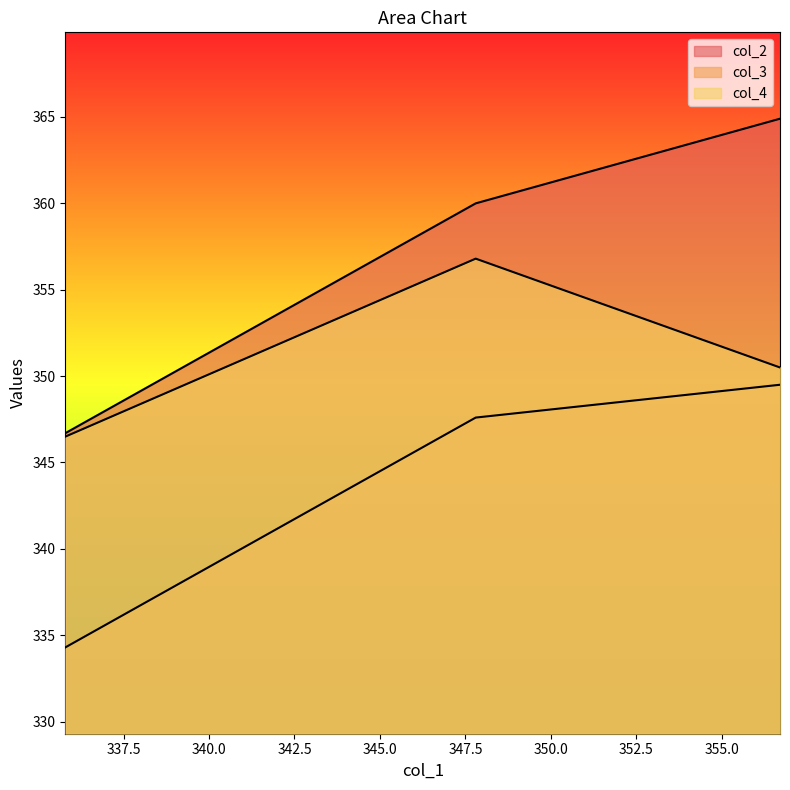

Reading left to right, extract all data points from this chart.

col_2: 346.7	360.0	364.9
col_3: 334.3	347.6	349.5
col_4: 346.5	356.8	350.5